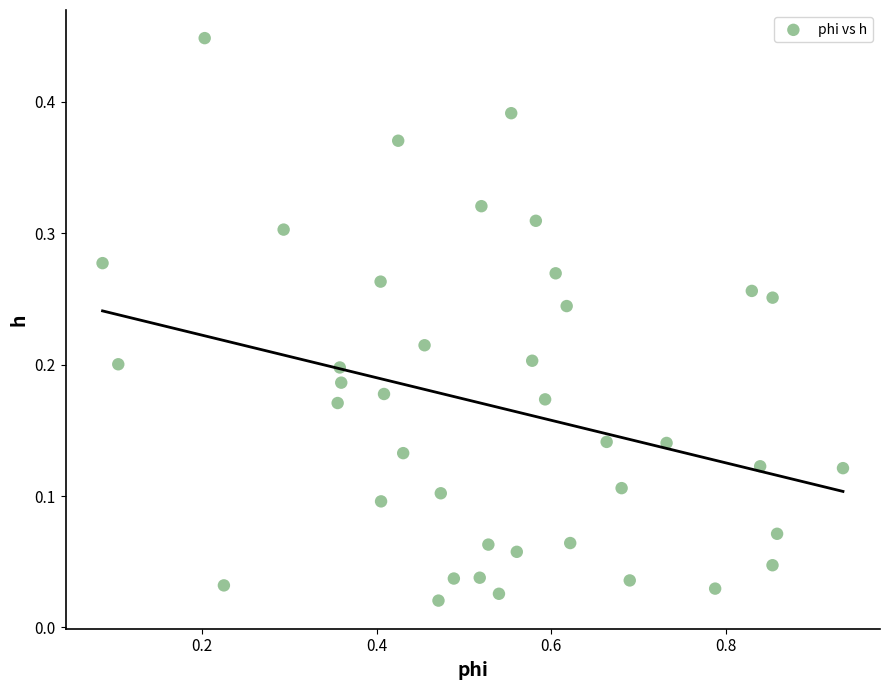

What is the range of X values (max minus min)?

0.8